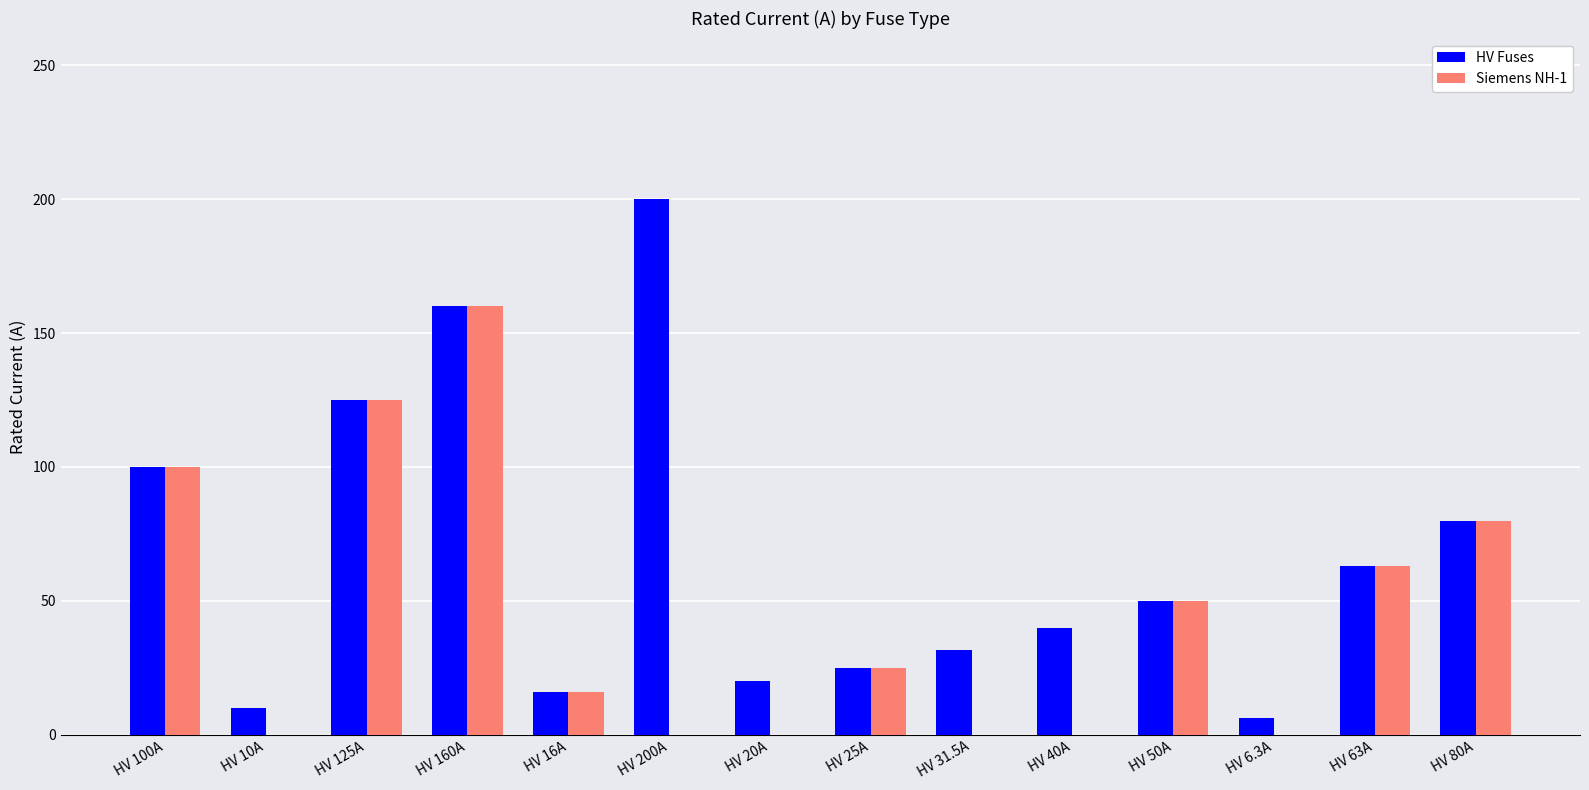

Which category has the highest value across all series?

HV 200A